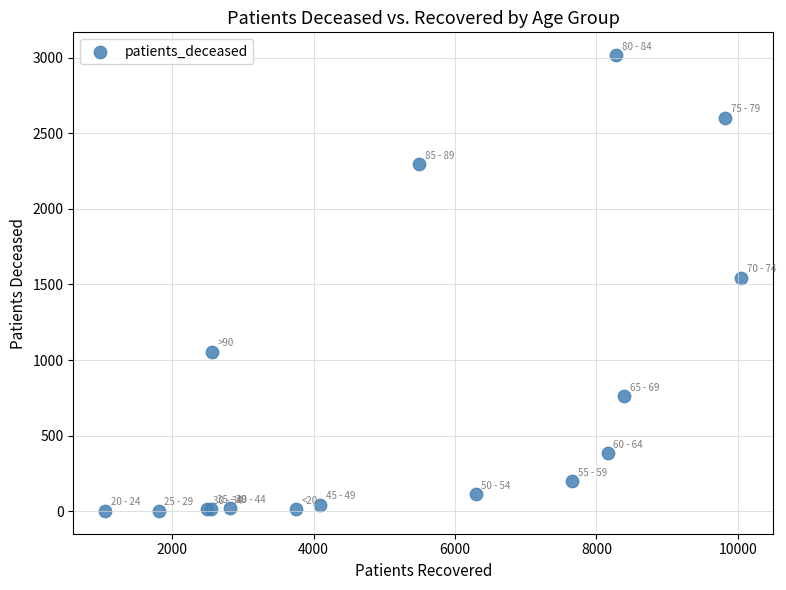

What Y value in the scatter plot is closest to 1509?

1543